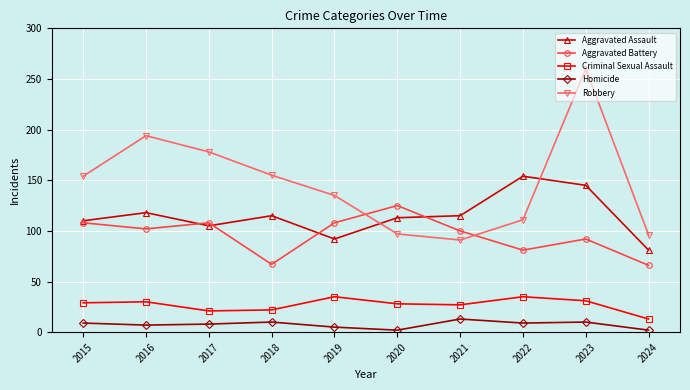

True or false: Homicide and Aggravated Battery cross at least once.

False